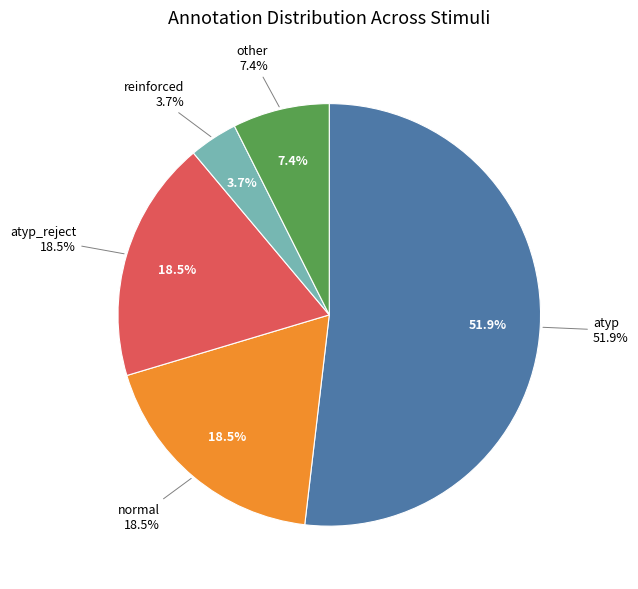

Between atyp (high) and atyp (high), which is larger?

atyp (high)